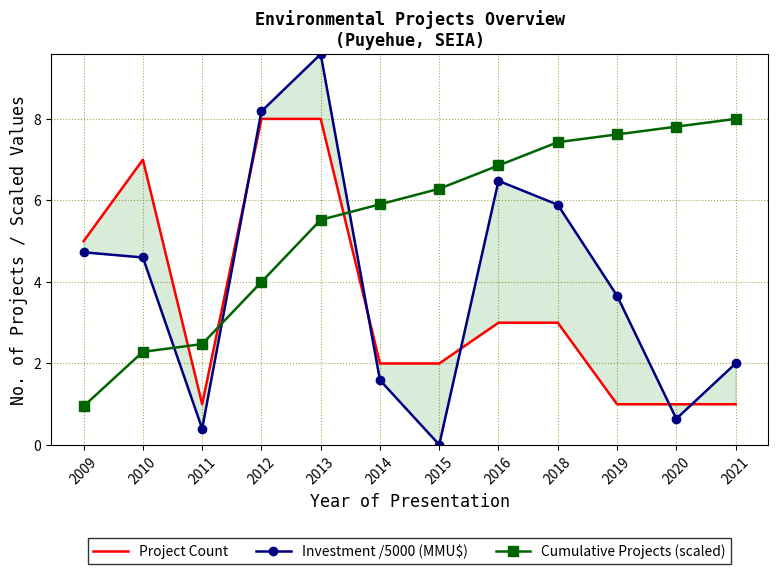

List the series in order of their peak value, highest first.

Investment /5000 (MMU$), Project Count, Cumulative Projects (scaled)